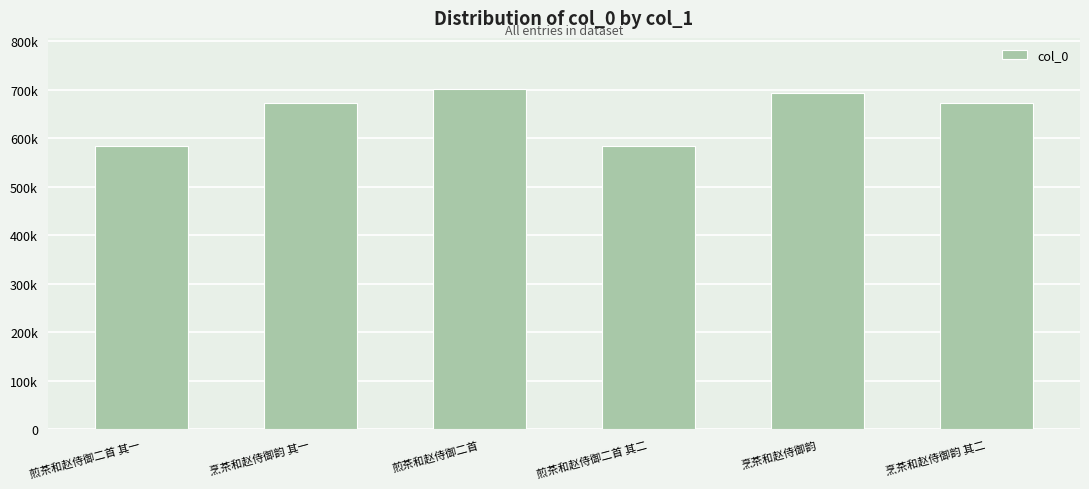

The chart shows a value of 673059 at 烹茶和赵侍御韵 其二. True or false?

True